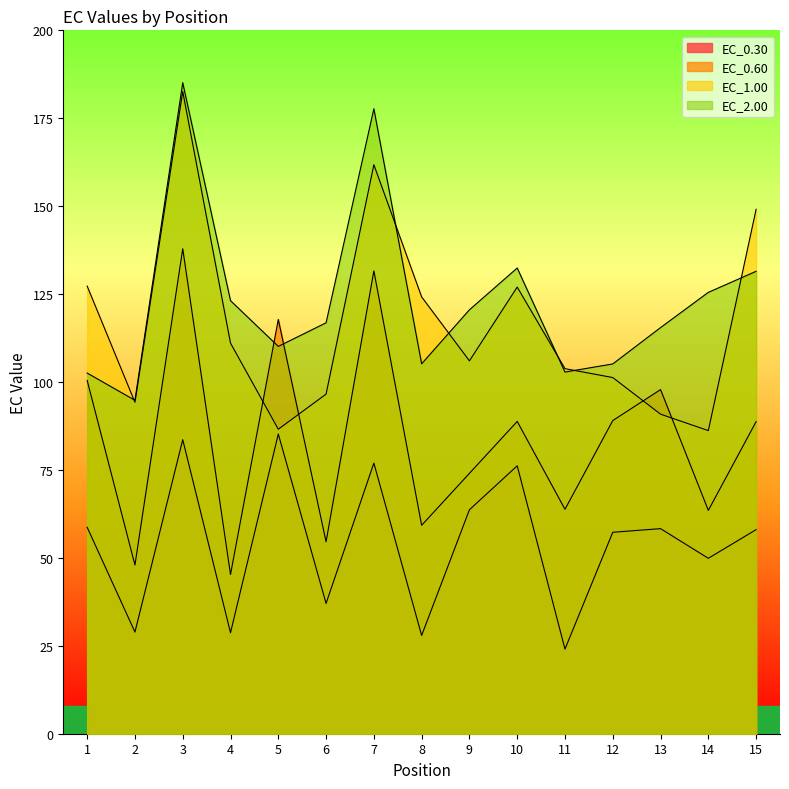

Reading left to right, what are all the values shown in this chart?

EC_0.30: 58.7	28.9	83.6	28.7	85.2	37.1	76.9	27.9	63.7	76.2	24.1	57.3	58.3	49.9	58.0
EC_0.60: 100.4	48.0	137.9	45.3	117.8	54.6	131.6	59.3	74.0	88.8	63.8	89.0	97.9	63.5	88.7
EC_1.00: 127.3	94.2	182.6	111.1	86.6	96.6	161.8	124.2	106.0	127.0	103.8	101.3	90.9	86.2	149.1
EC_2.00: 102.6	94.8	185.1	123.1	110.1	116.8	177.7	105.2	120.5	132.4	102.8	105.1	115.5	125.5	131.5